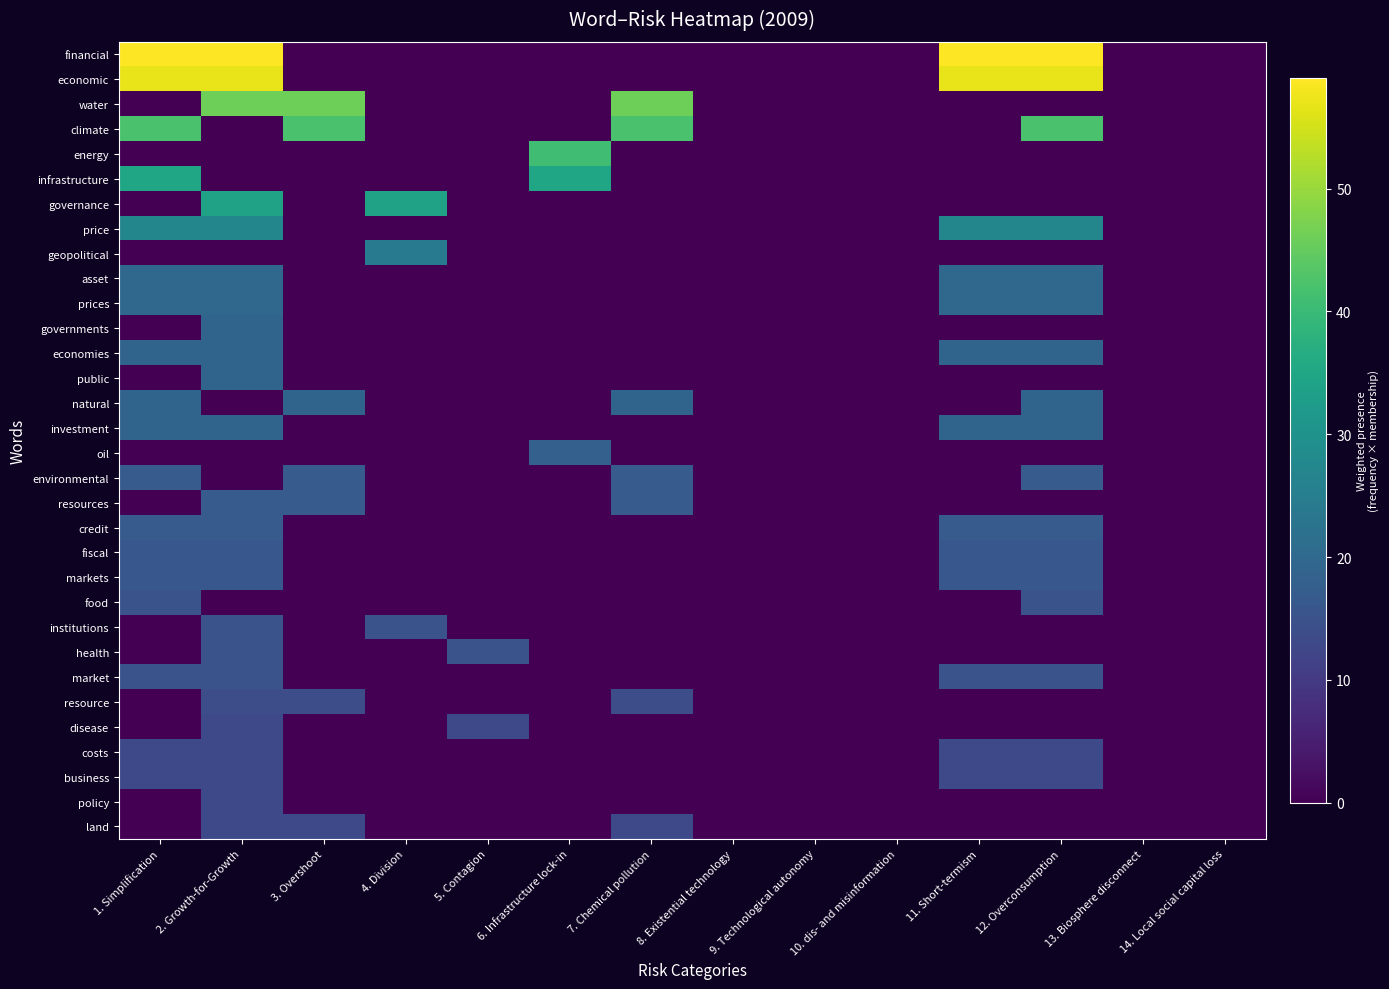

At which category is the sum across all series the highest?

2. Growth-for-Growth